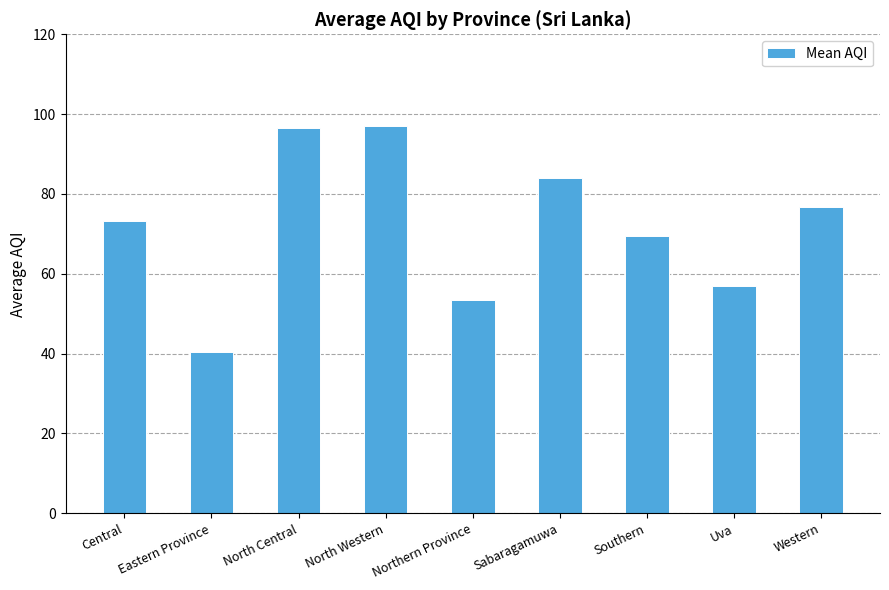

Is it true that the value at Western is 76.8?

True